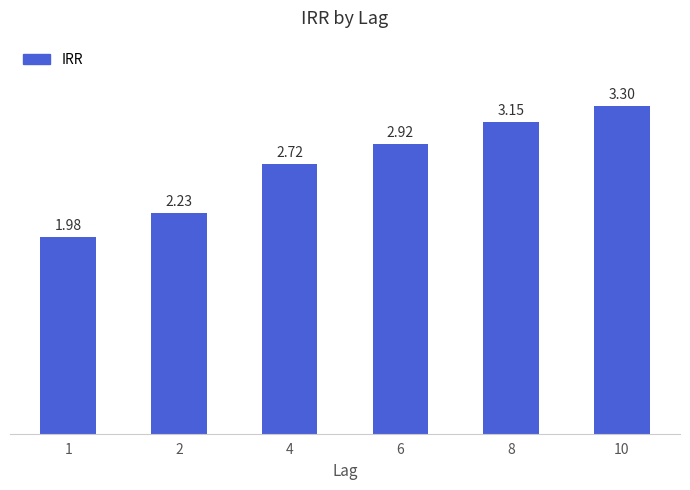

What is the difference between the second highest and second lowest values?

0.9